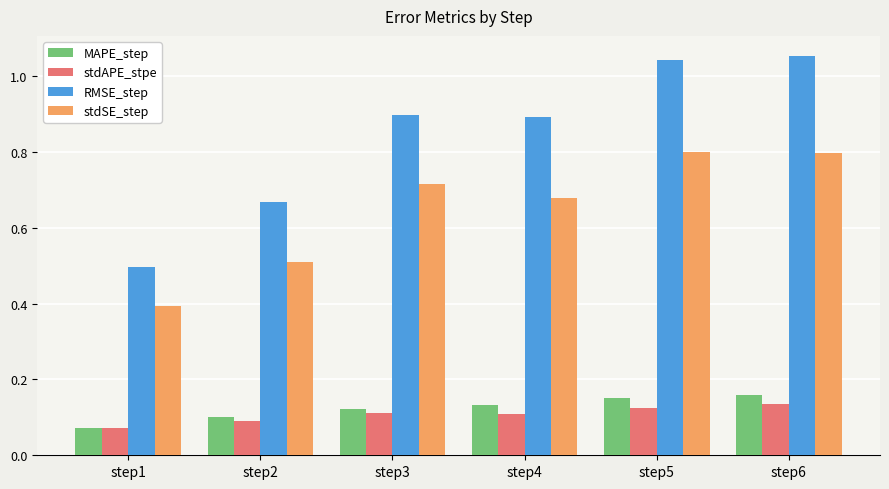

How many data points does each series have?

6